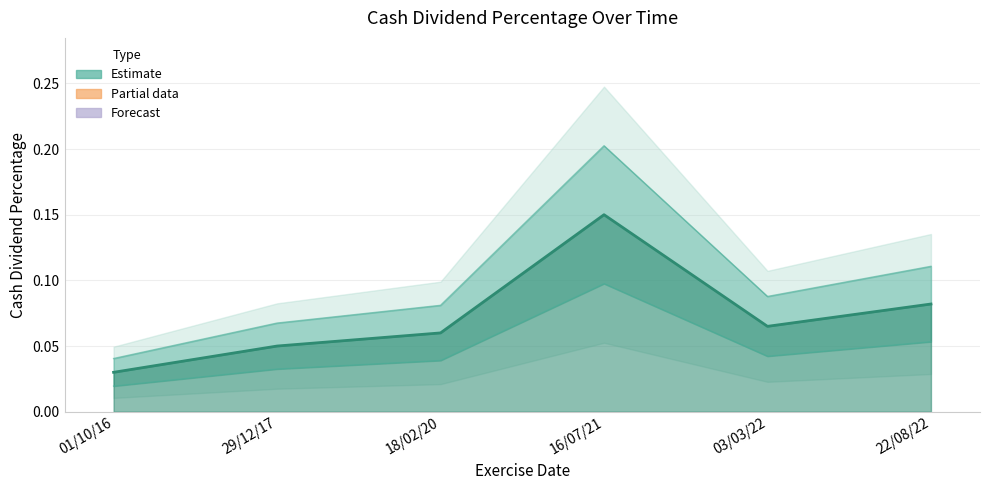

What position from the right is 03/03/22?

2